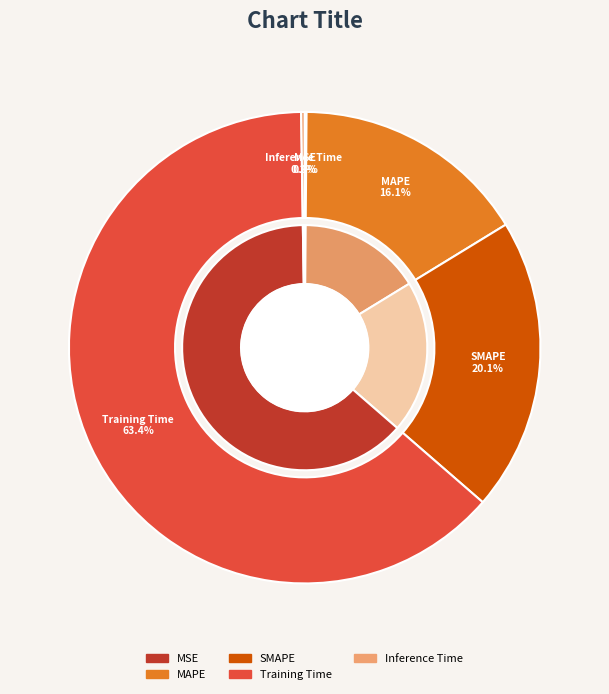

What is the majority slice?

Training Time